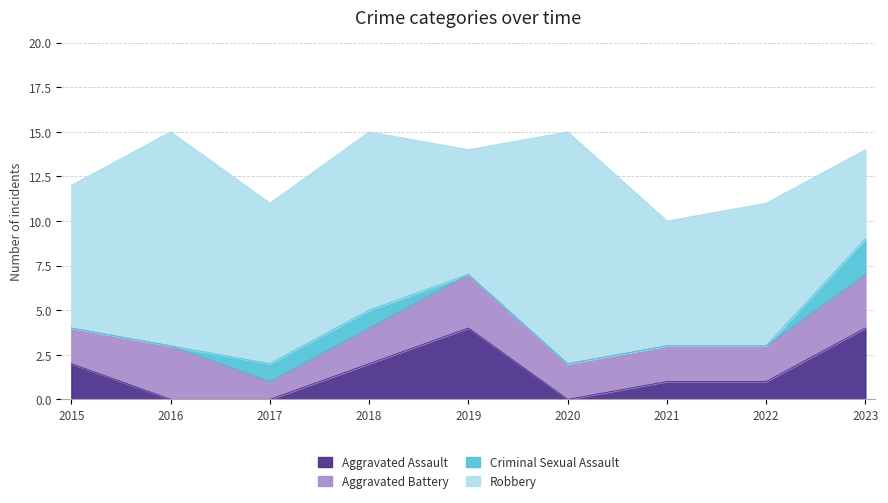

What is the sum of all Robbery values?

79